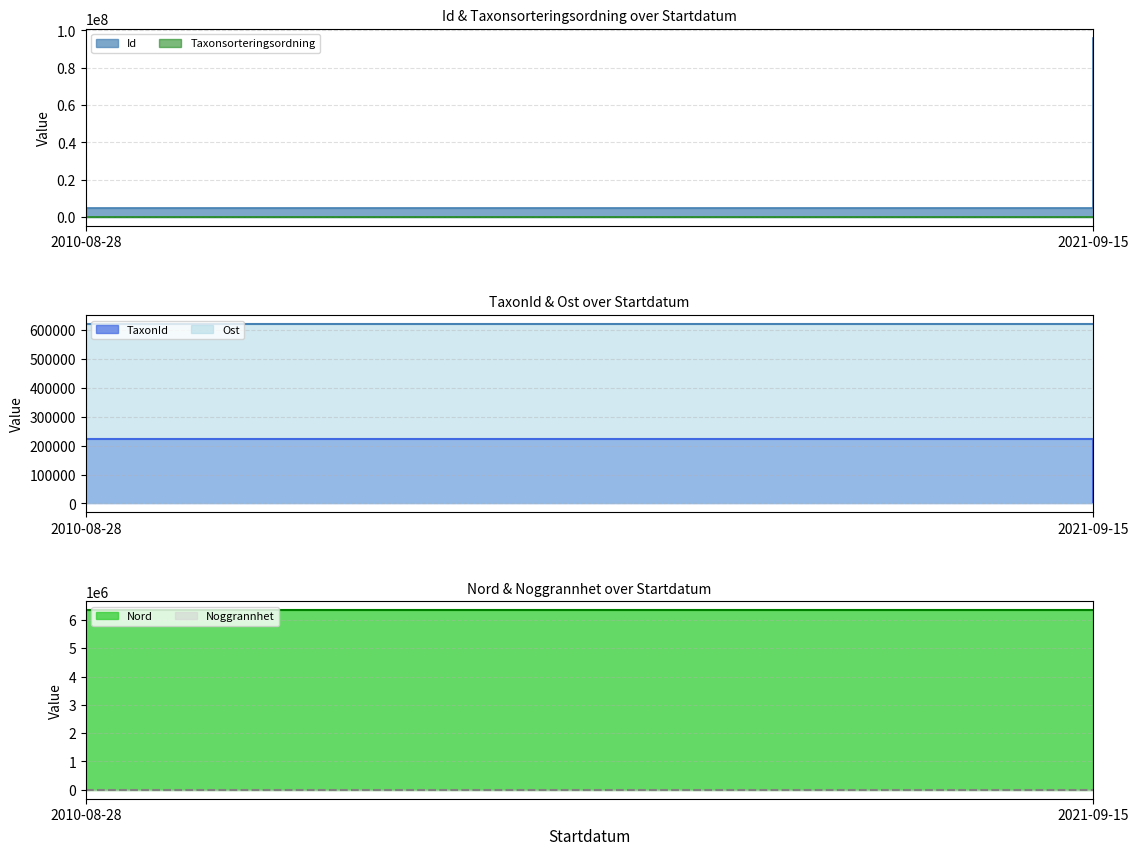

The Taxonsorteringsordning series shows 98519.0 at 2010-08-28. True or false?

True